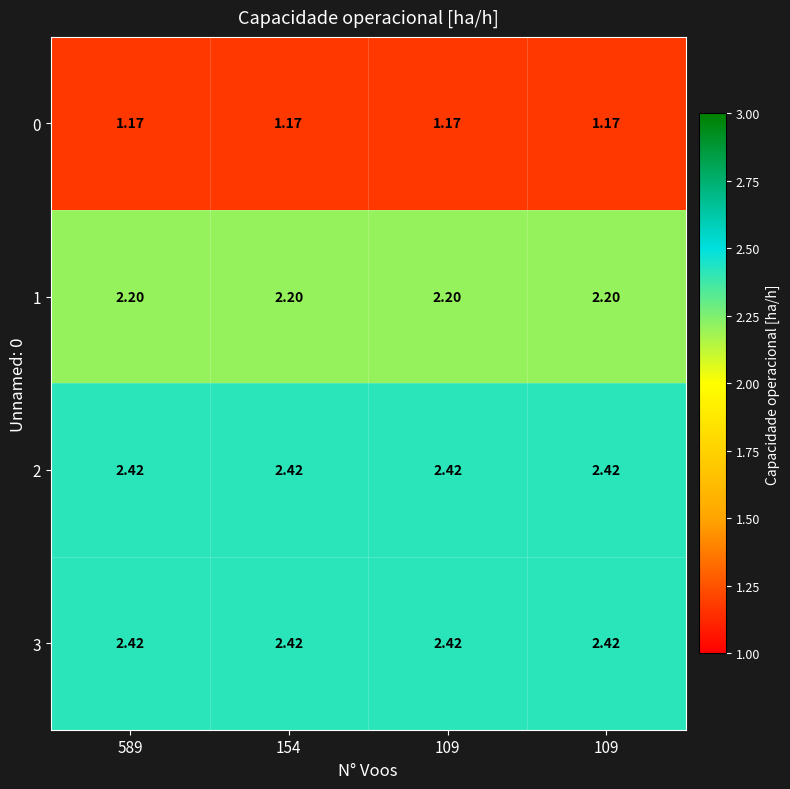

How many series are shown in this chart?

4